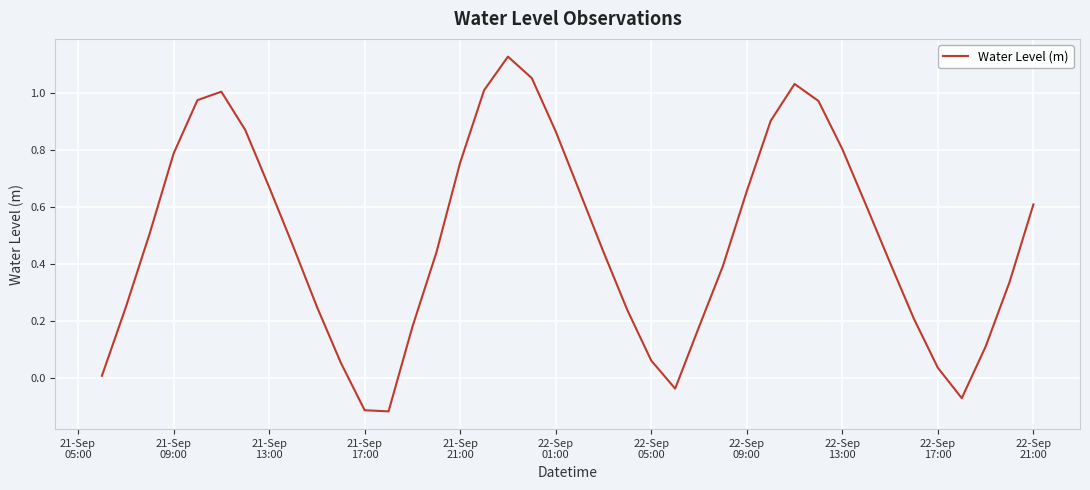

What is the sum of all values?

19.6